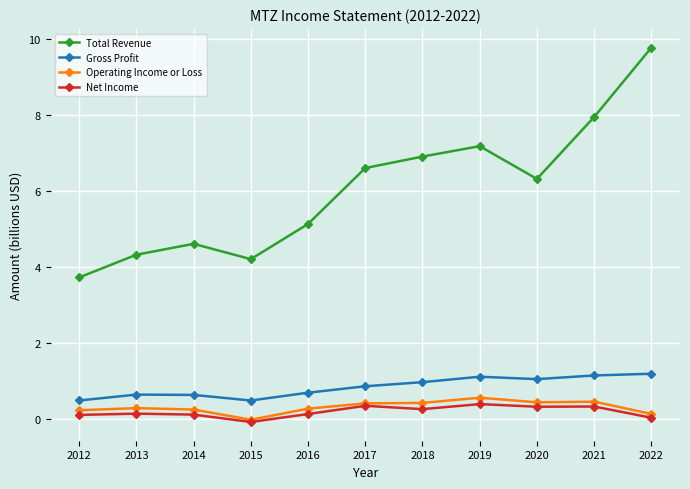

What is the average value of the Gross Profit series?

0.8